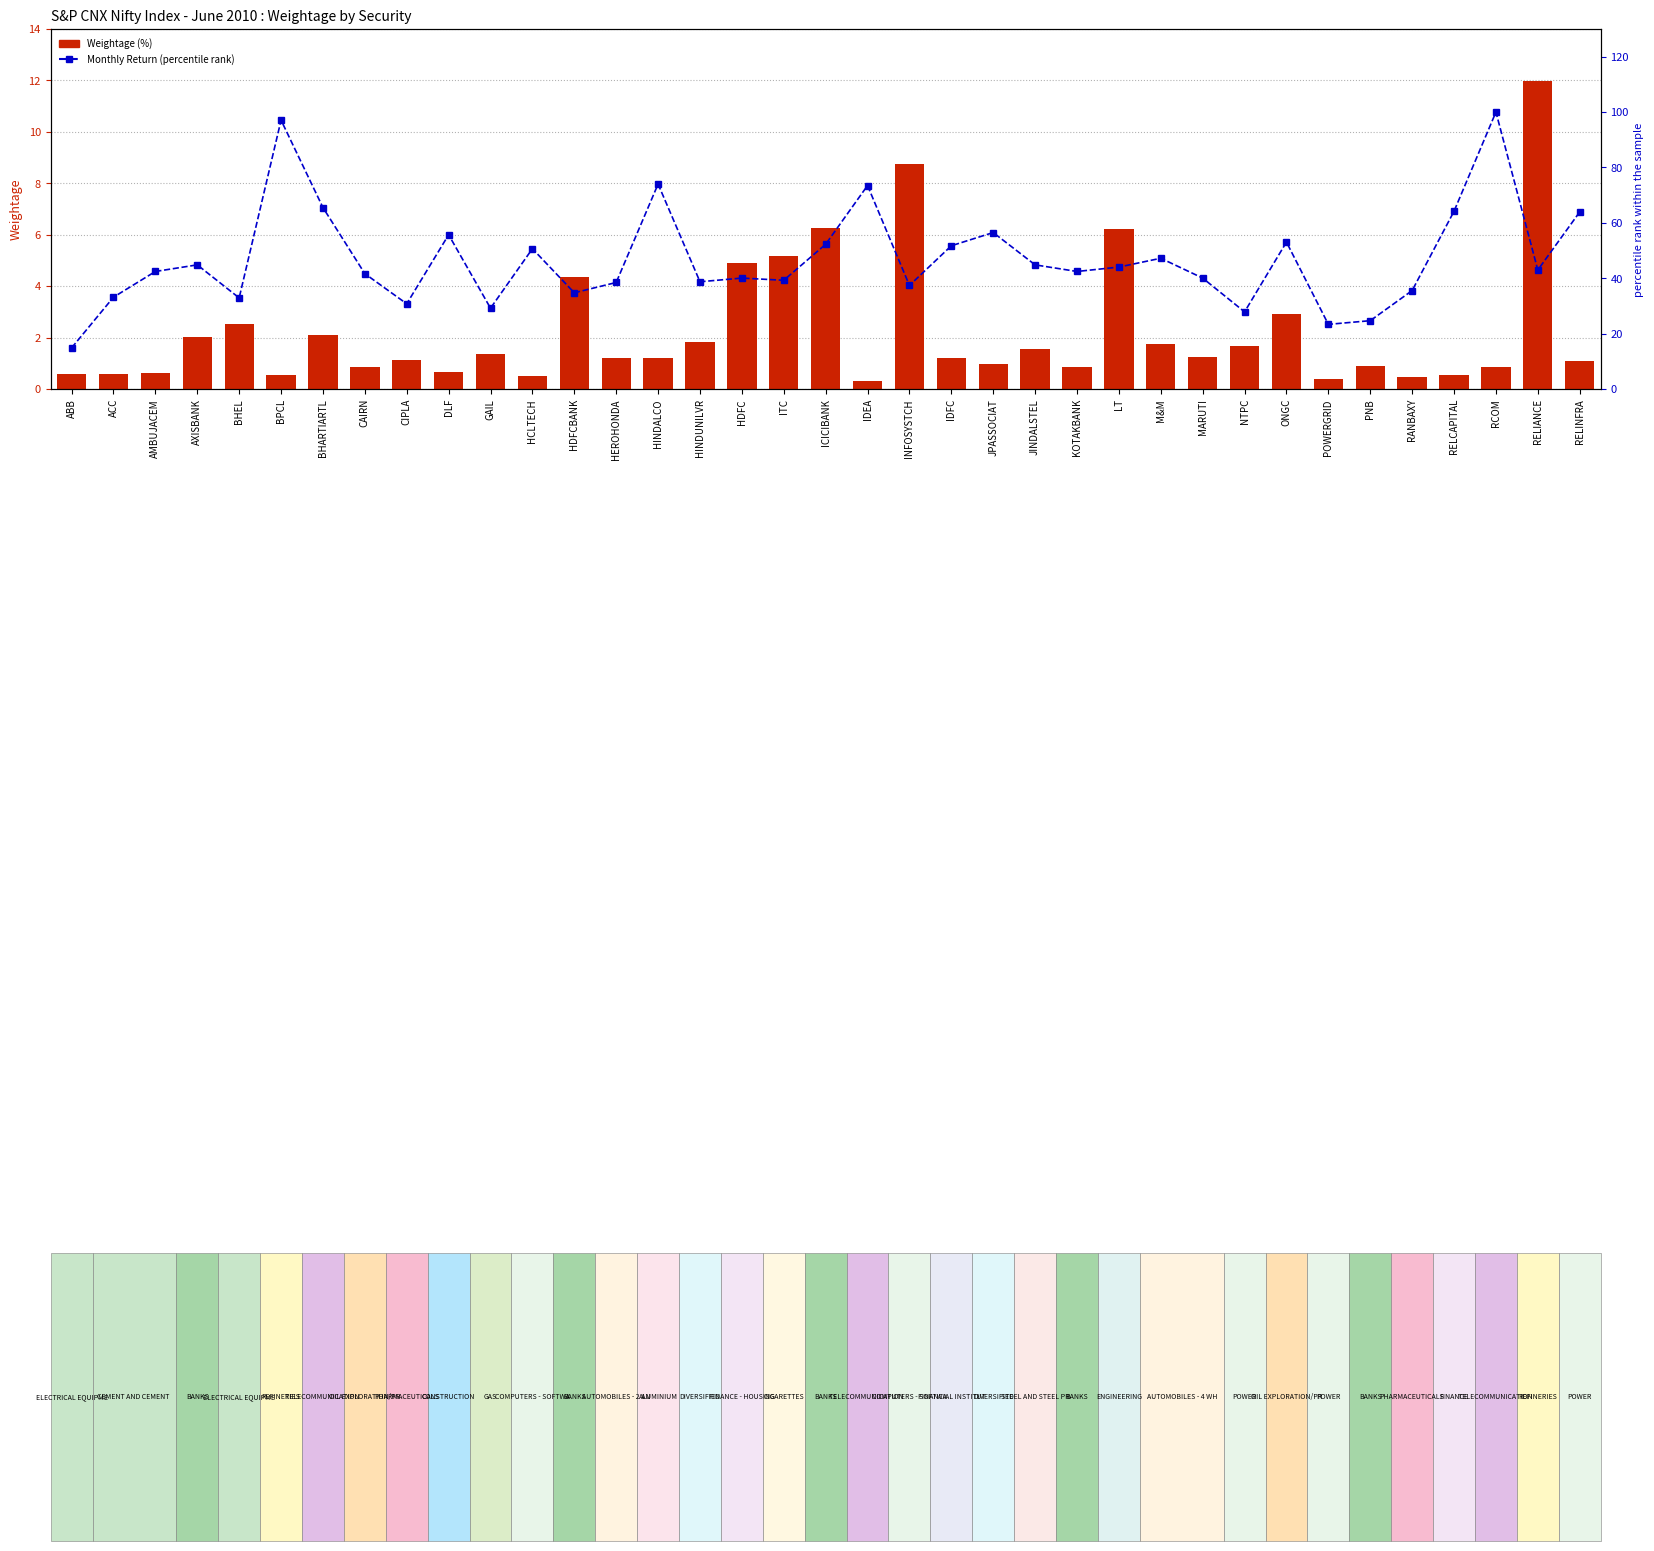

What value does the Avg. Impact Cost (percentile rank) series have at IDEA?

73.5